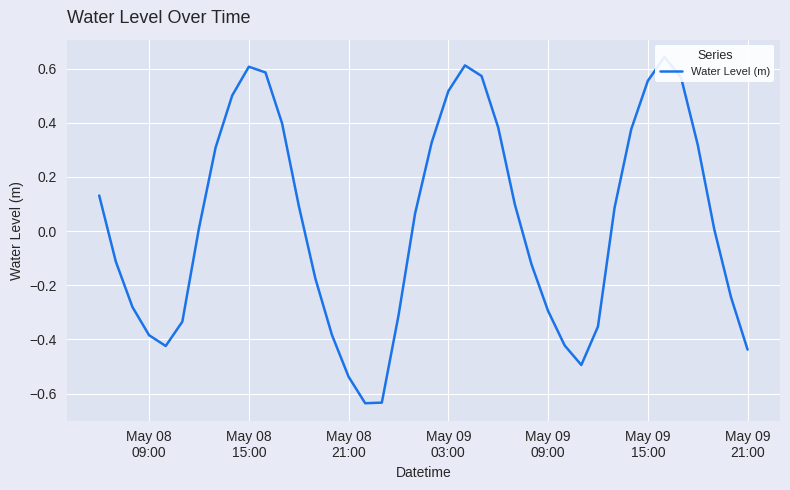

What is the sum of all values?

1.2